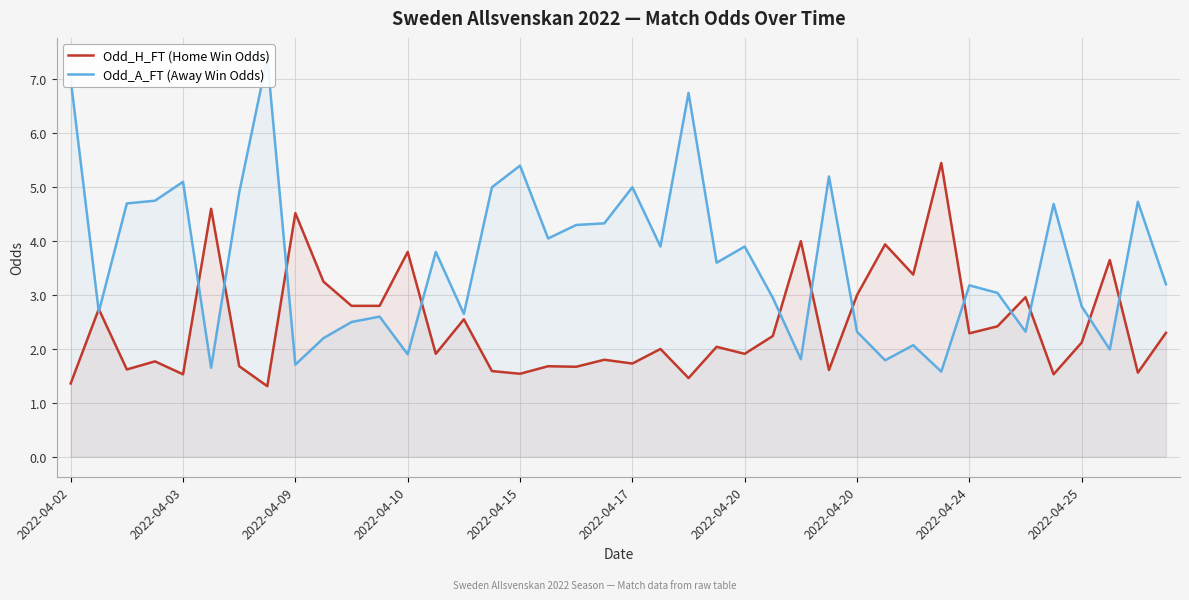

What is the spread (max minus min) of values at 33?

0.6